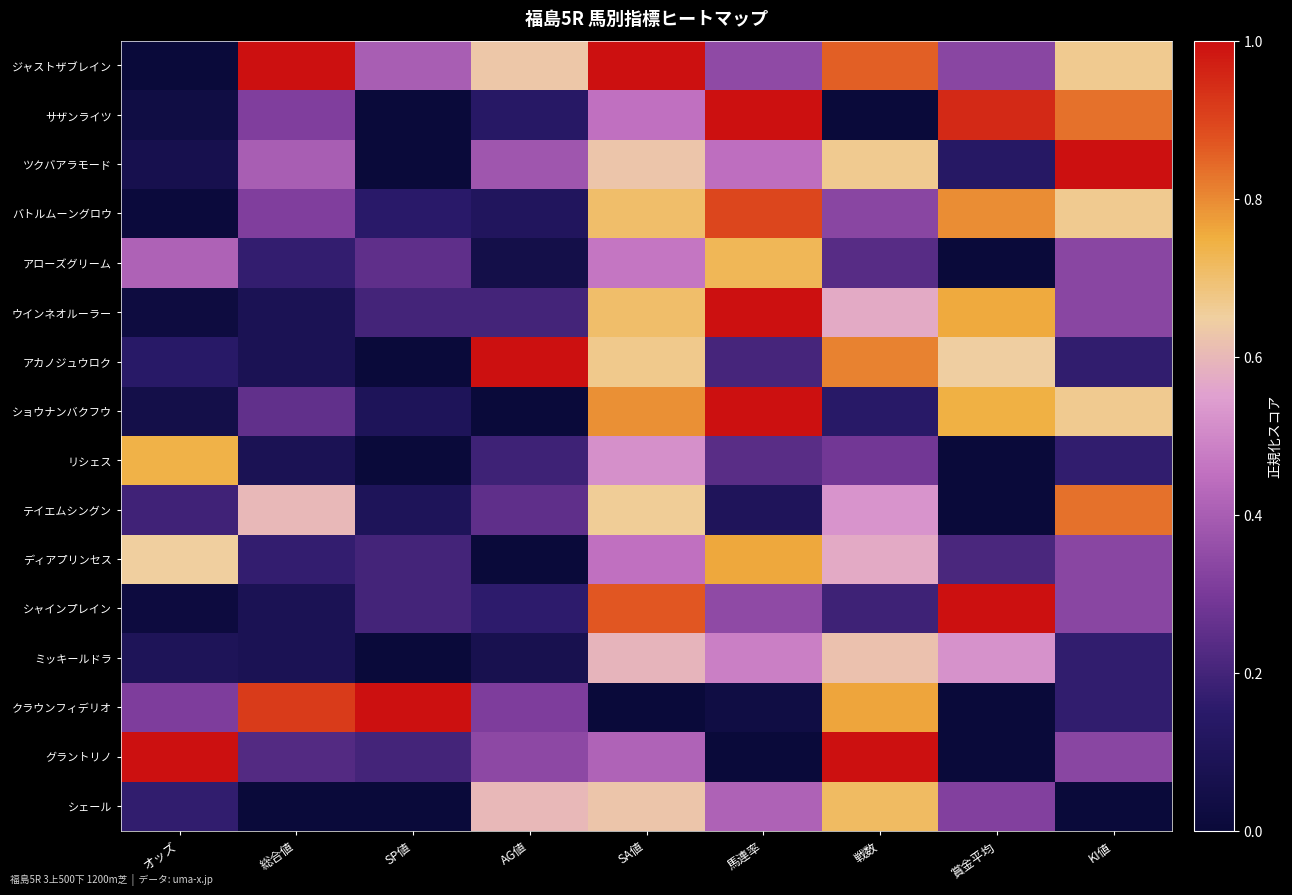

Rank the series at 総合値 from lowest to highest value.

シェール, ウインネオルーラー, アカノジュウロク, リシェス, シャインプレイン, ミッキールドラ, アローズグリーム, ディアプリンセス, グラントリノ, ショウナンバクフウ, サザンライツ, バトルムーングロウ, ツクバアラモード, テイエムシングン, クラウンフィデリオ, ジャストザブレイン